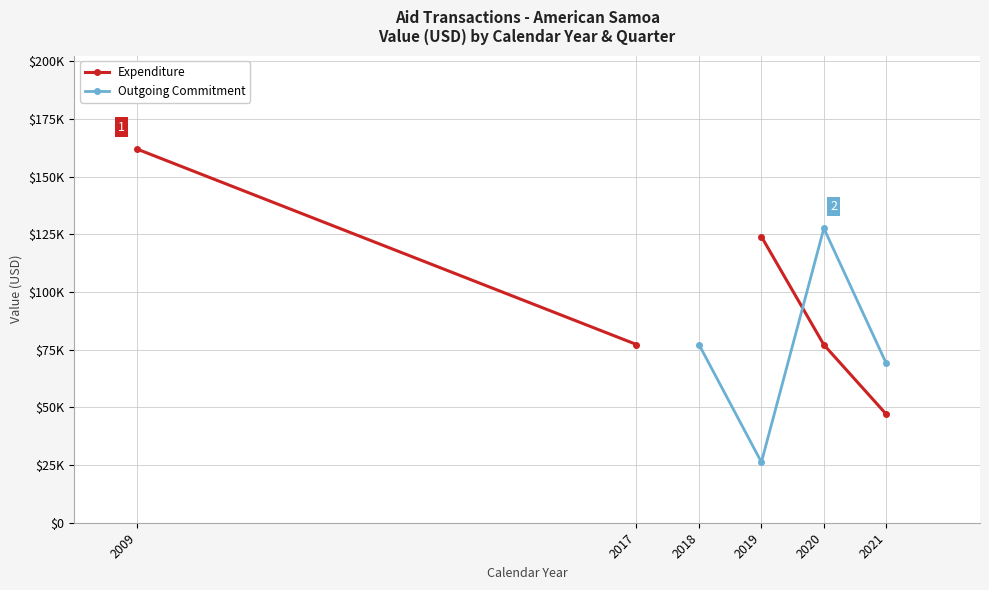

How many interior local peaks does the Outgoing Commitment series have?

1